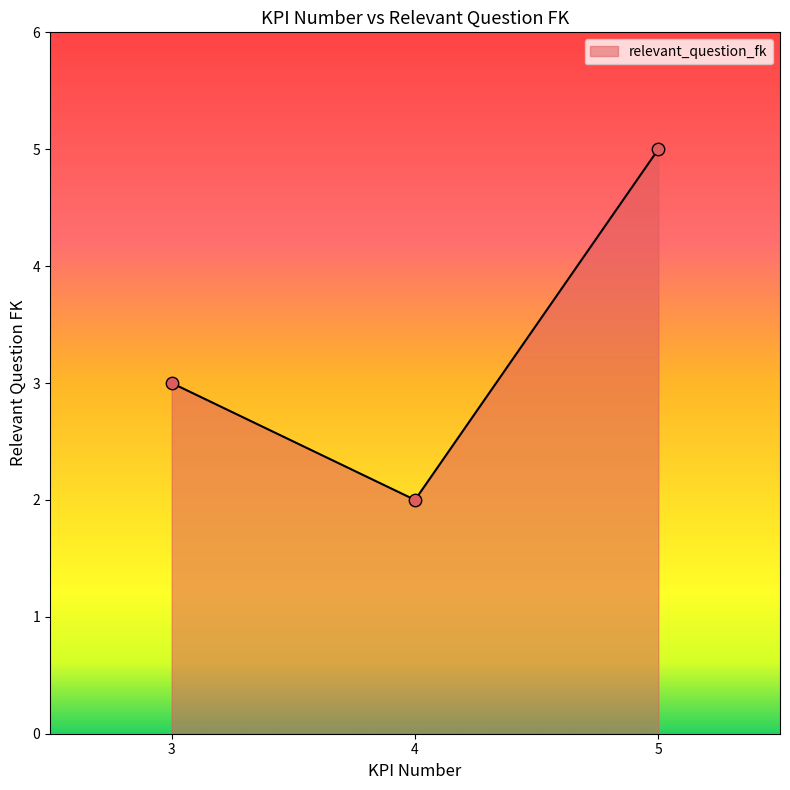

Approximately how many times larger is the value at 3 compared to 5?

0.6